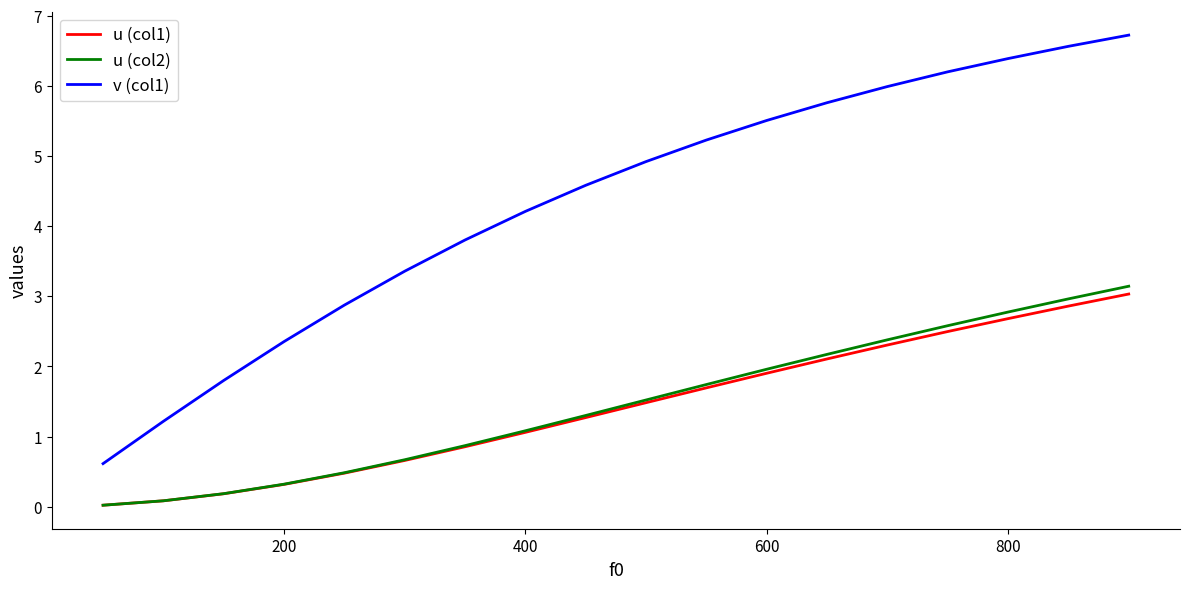

What is the maximum value for u (col2)?

3.1